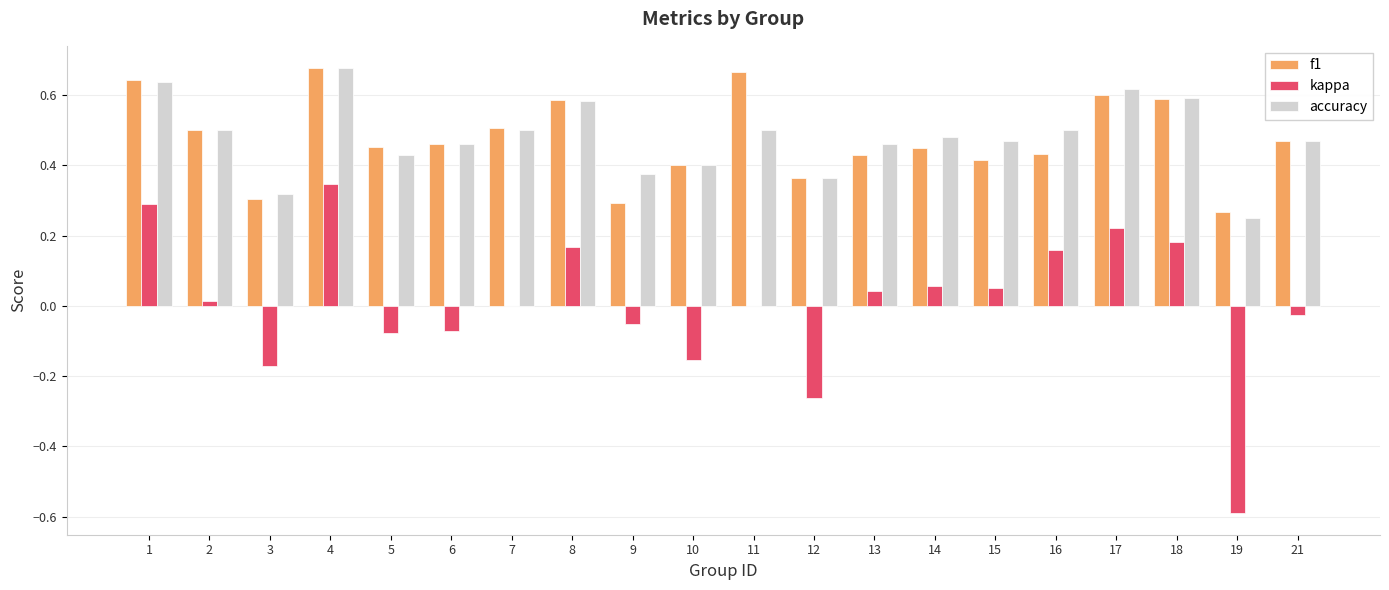

The value of f1 at 2 is 0.5. True or false?

True